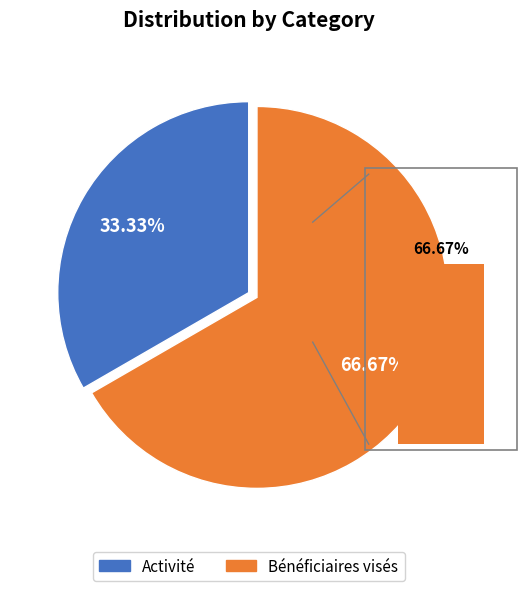

Count the number of slices in the pie.

2